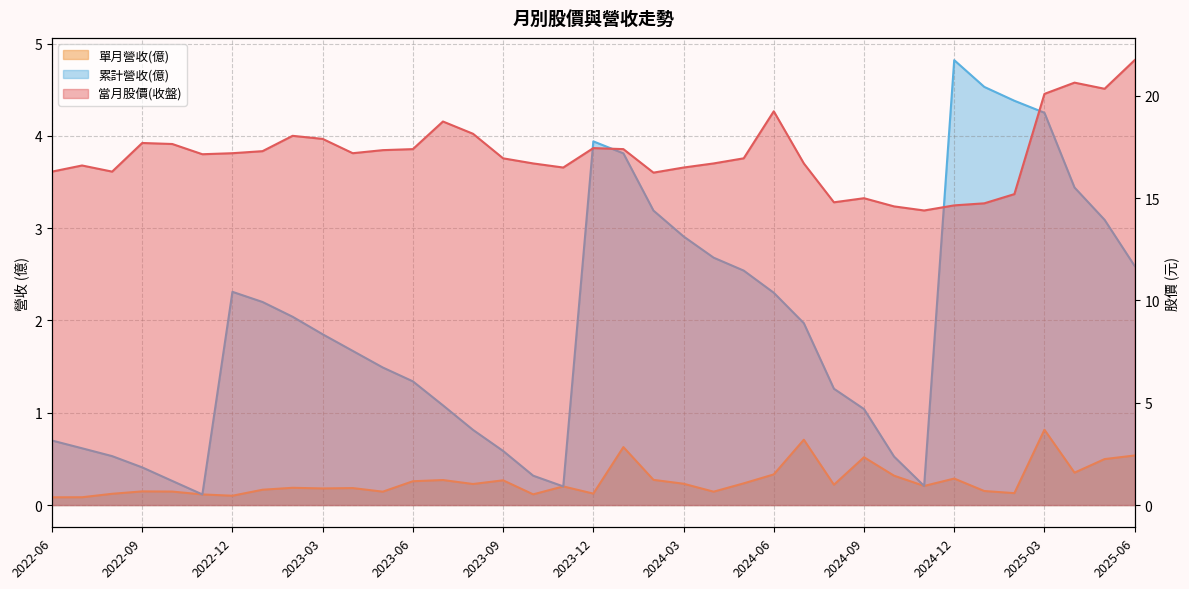

At which label does 當月股價(收盤) first exceed 17?

2022-09